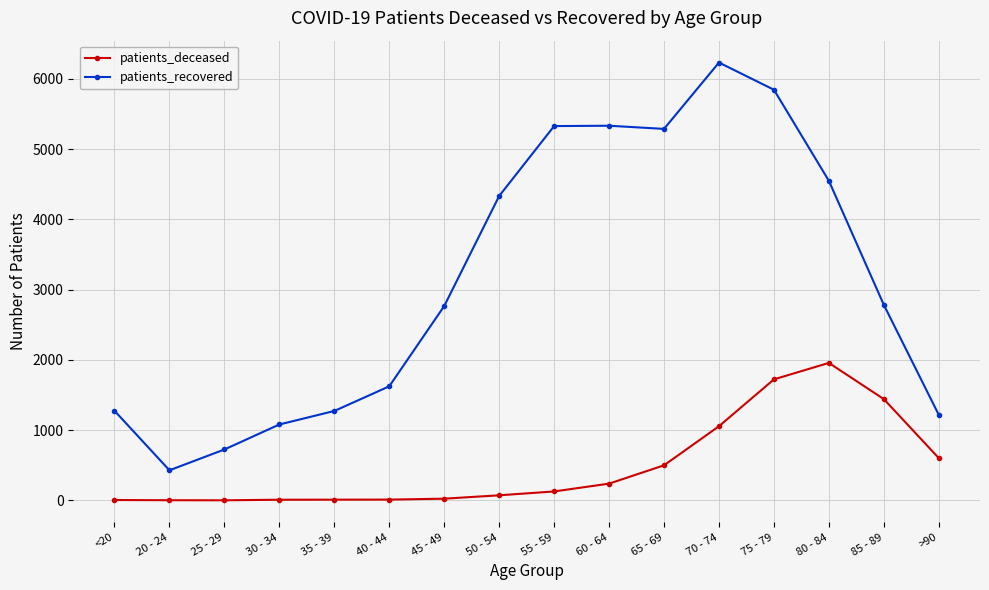

What is the label of the 8th point from the right?

55 - 59